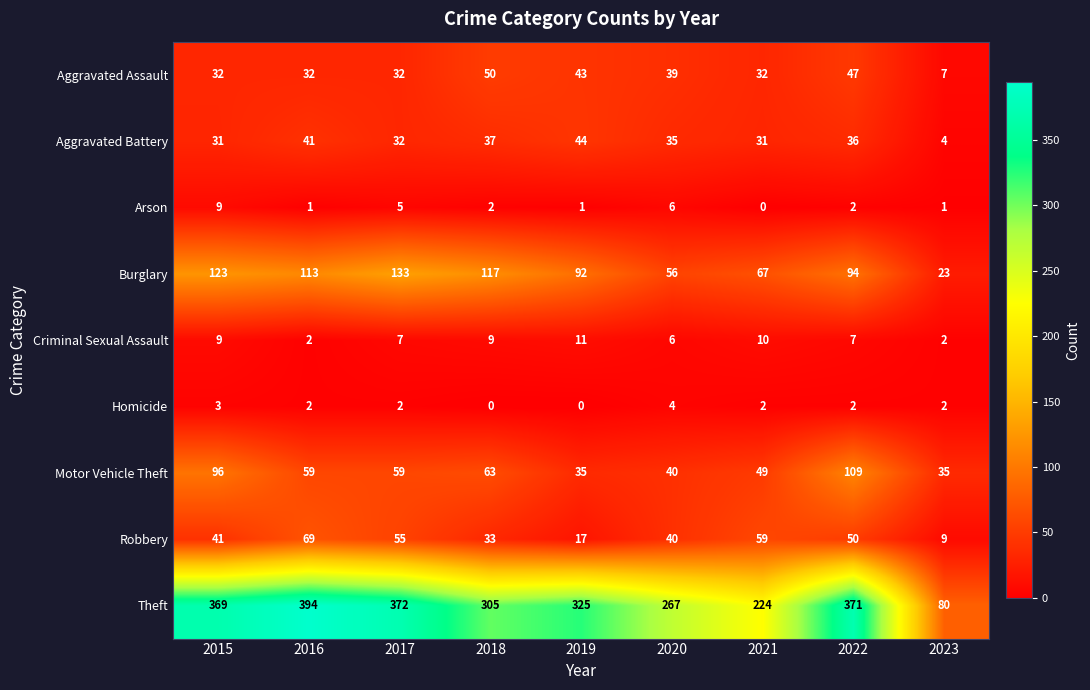

What is the average value of the Theft series?

301